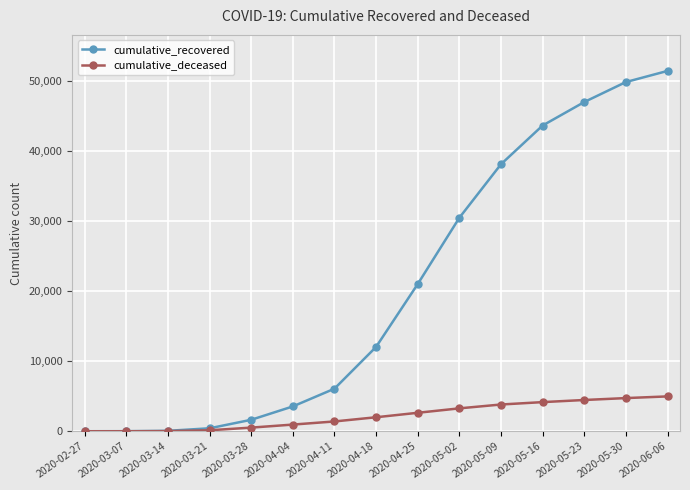

What is the average value of the cumulative_recovered series?

20342